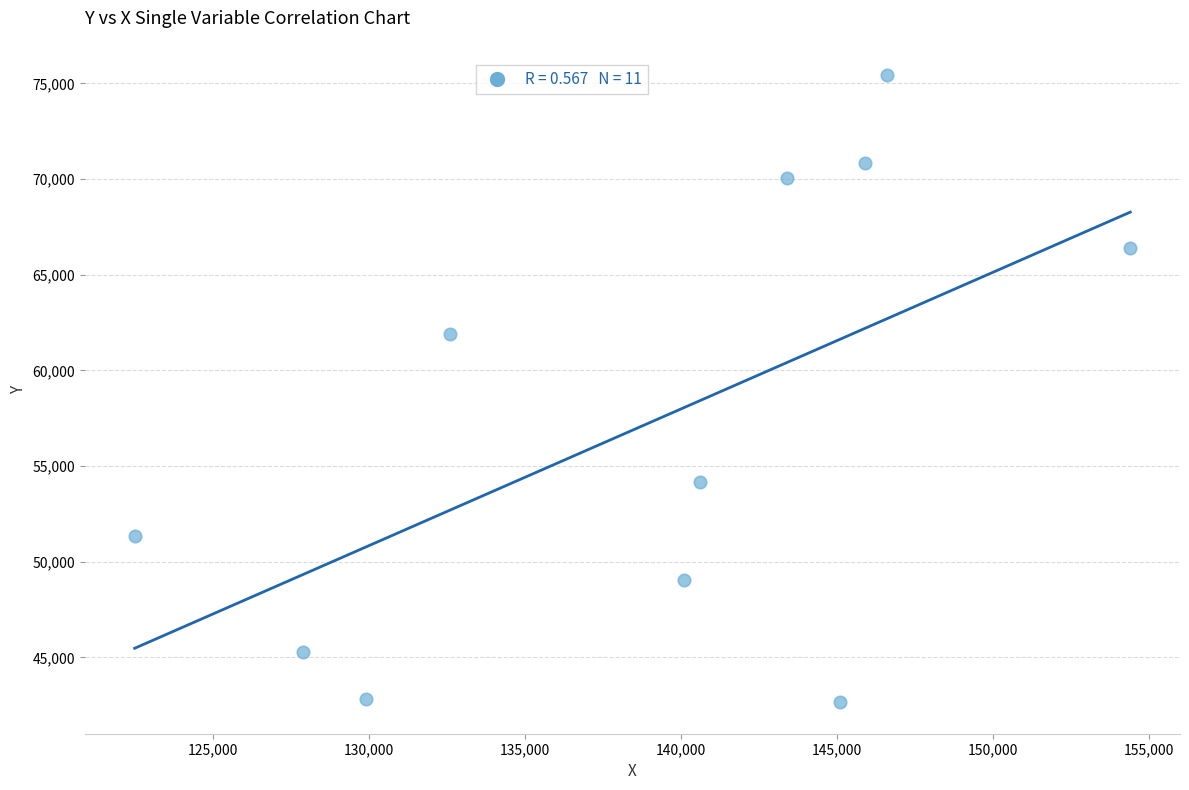

What Y value in the scatter plot is closest to 59050?

61920